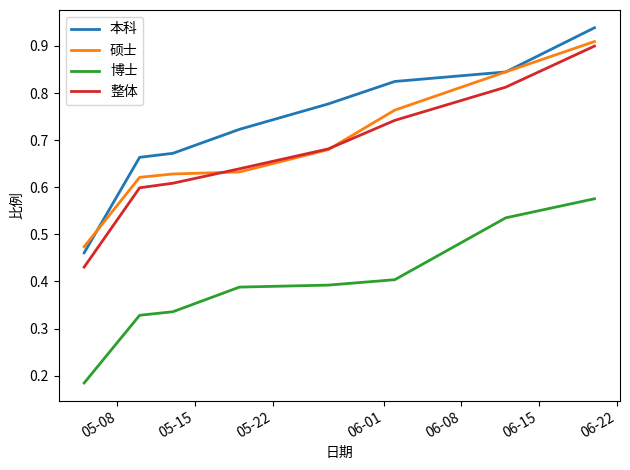

What are all the series names shown in the legend?

本科, 硕士, 博士, 整体